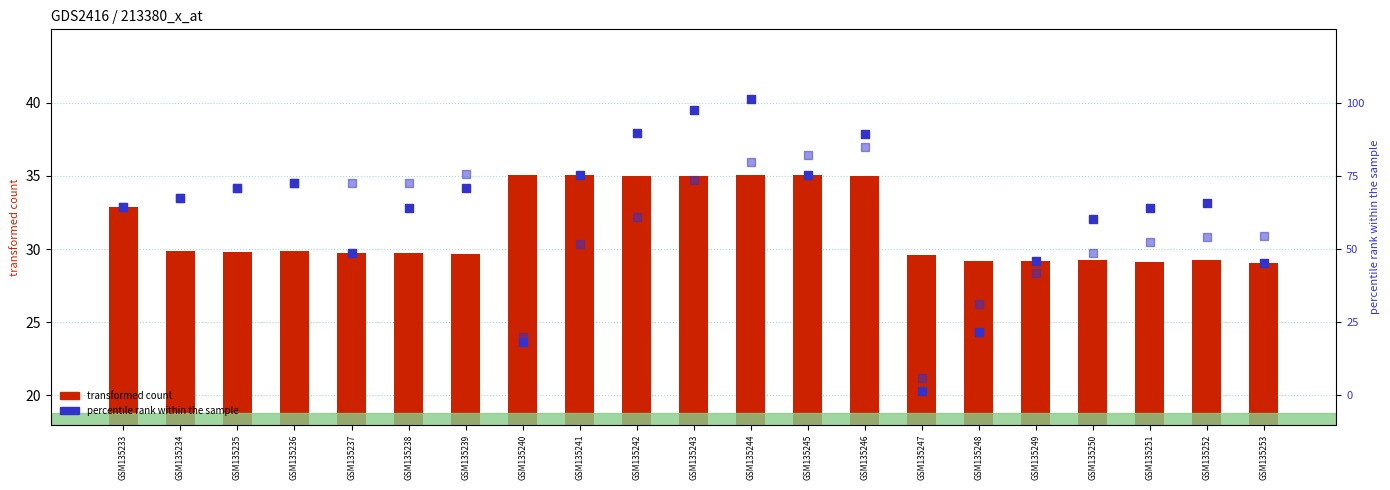

What is the total value across all series at GSM135238?

97.0